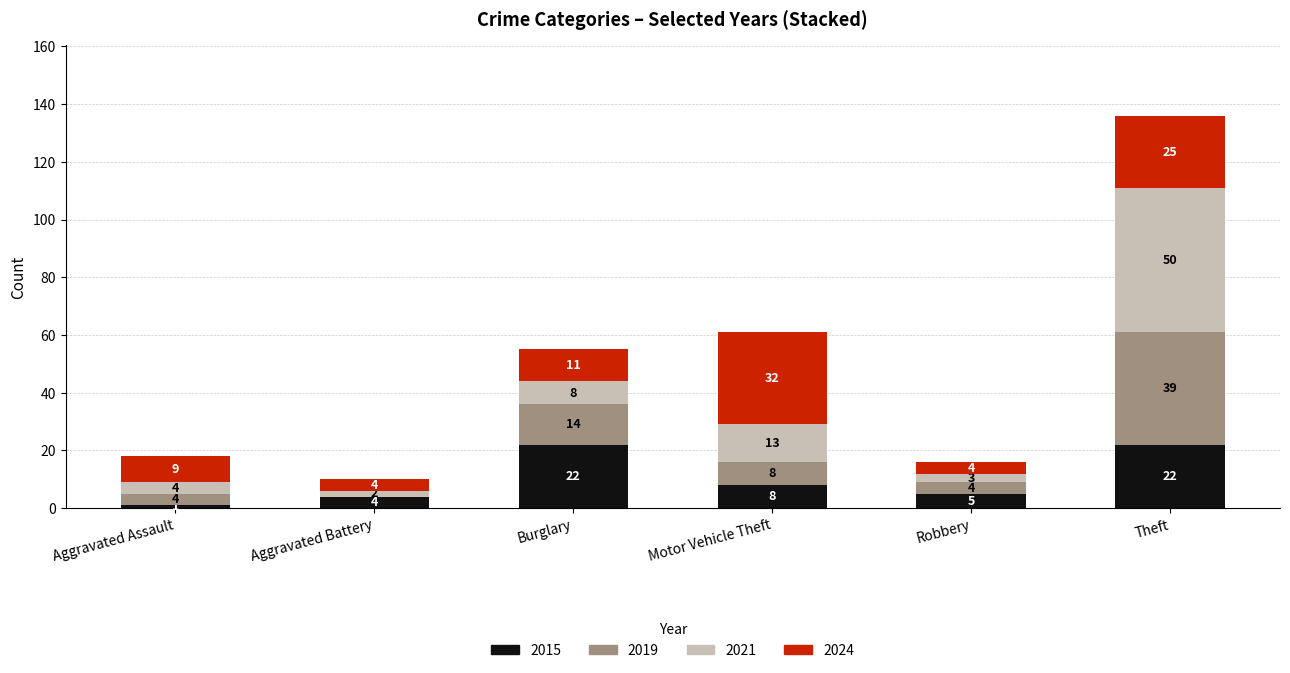

What is the maximum value for 2015?

22